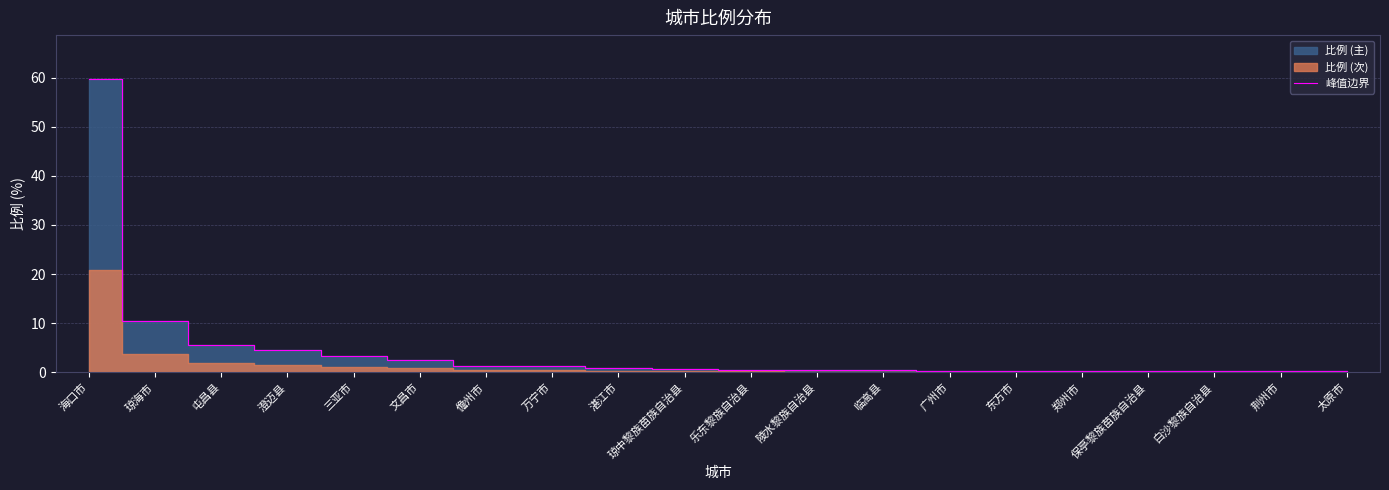

Rank the categories by value from highest to lowest.

海口市, 琼海市, 屯昌县, 澄迈县, 三亚市, 文昌市, 儋州市, 万宁市, 湛江市, 琼中黎族苗族自治县, 乐东黎族自治县, 陵水黎族自治县, 临高县, 广州市, 东方市, 郑州市, 保亭黎族苗族自治县, 白沙黎族自治县, 荆州市, 太原市